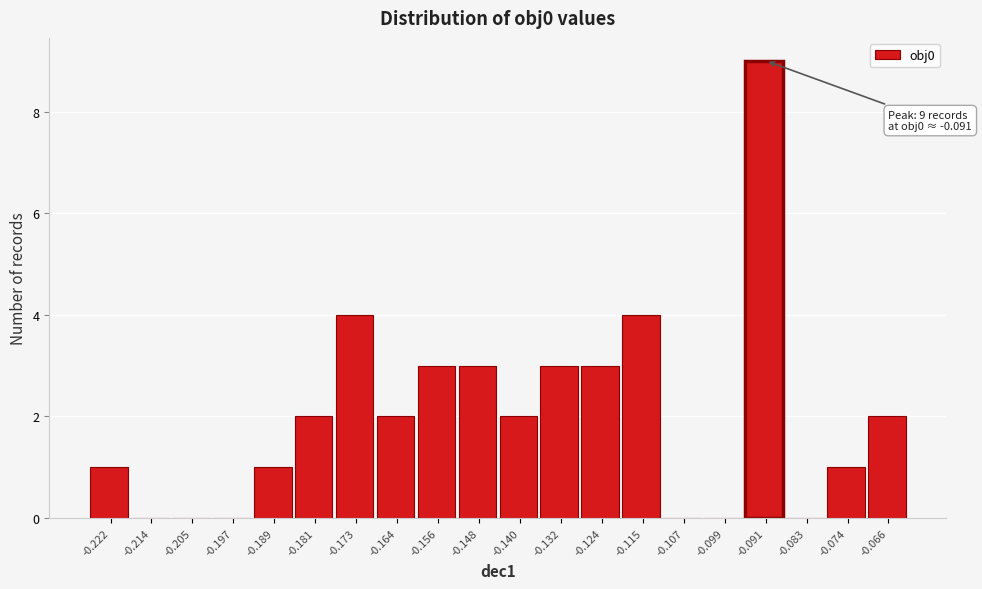

Reading left to right, extract all data points from this chart.

-0.222=1	-0.214=0	-0.205=0	-0.197=0	-0.189=1	-0.181=2	-0.173=4	-0.164=2	-0.156=3	-0.148=3	-0.140=2	-0.132=3	-0.124=3	-0.115=4	-0.107=0	-0.099=0	-0.091=9	-0.083=0	-0.074=1	-0.066=2